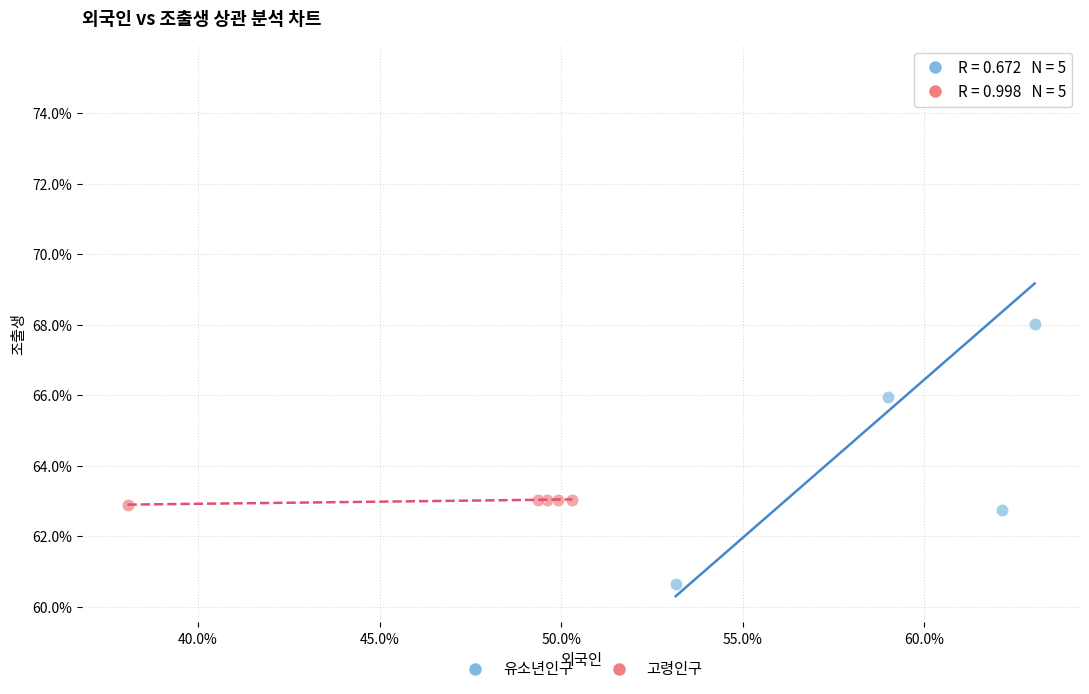

What are all the series names shown in the legend?

유소년인구, 고령인구